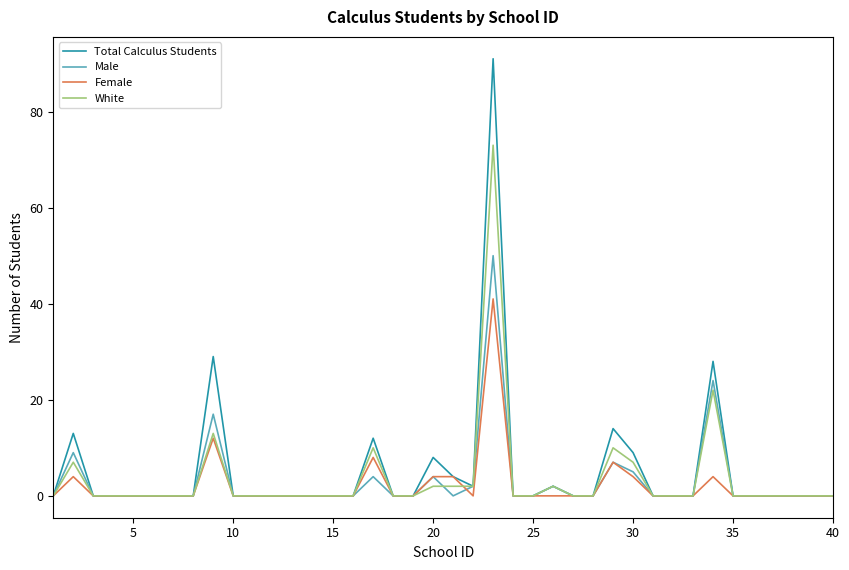

Which series has the largest range (max minus min)?

Total Calculus Students